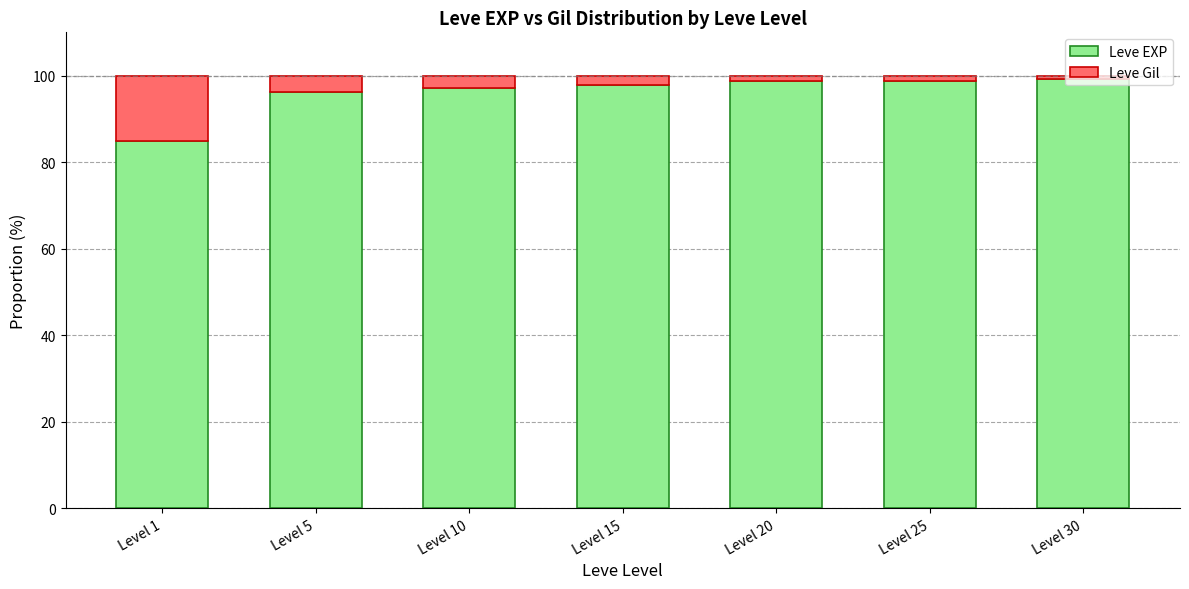

At which label does Leve EXP reach its minimum?

Level 1